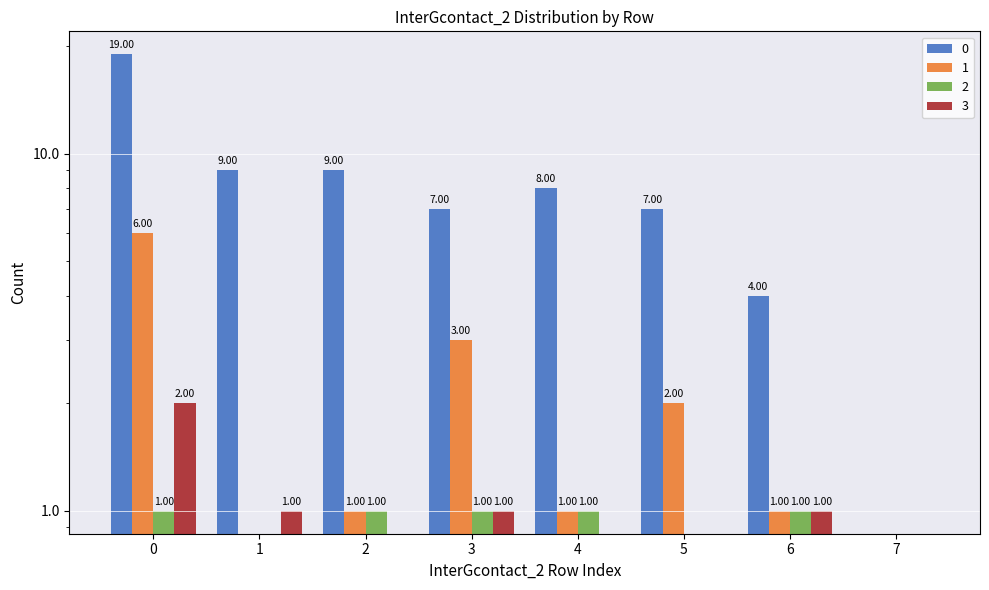

What is the difference between the 3 values at 7 and 3?

1